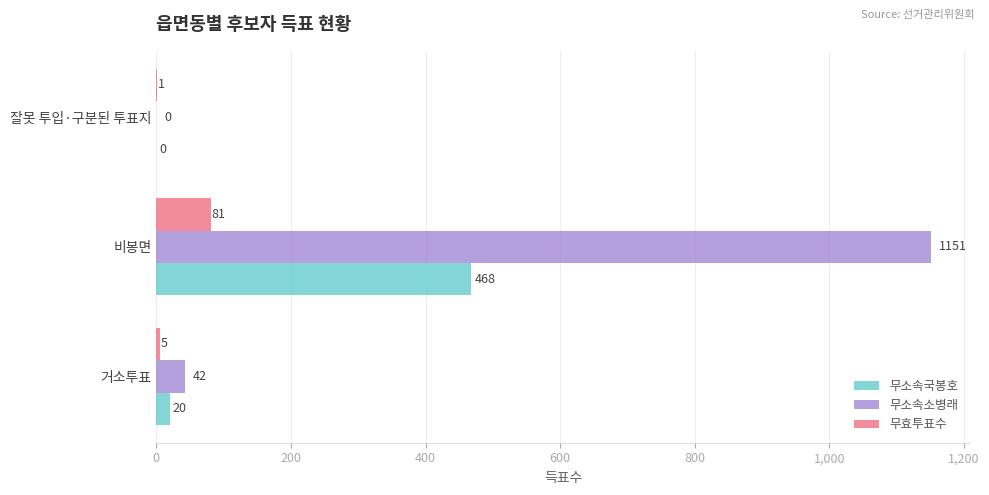

Is it true that 무소속국봉호 equals 468 at 비봉면?

True